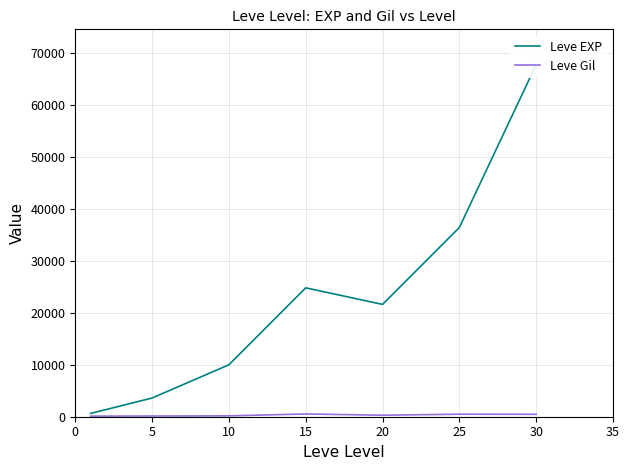

Where does the Leve EXP series first go above 21600?

15